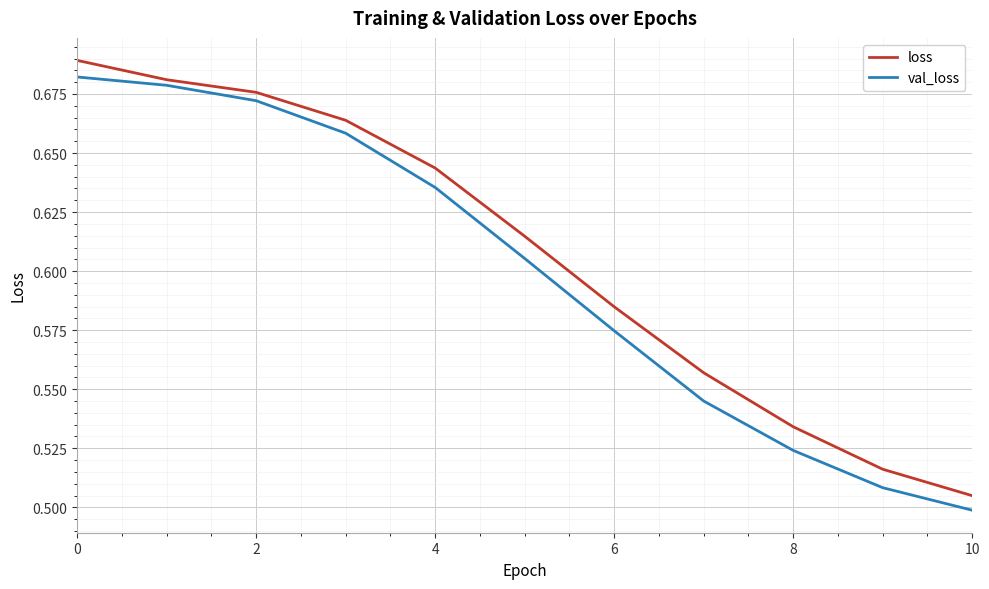

Which category has the lowest value in the val_loss series?

10